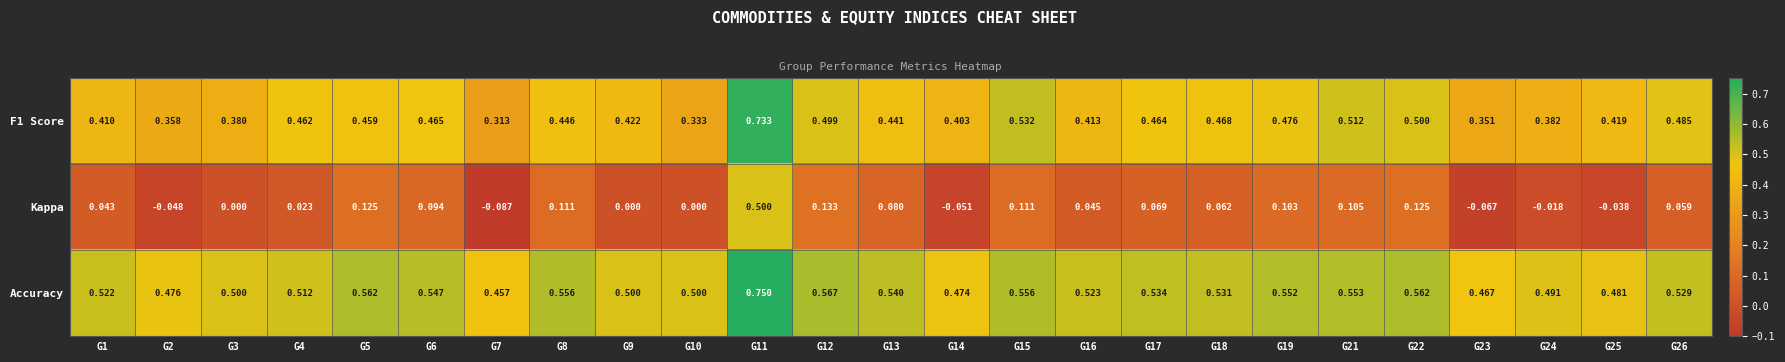

Is the value of Kappa at G26 greater than the value of F1 Score at G17?

No